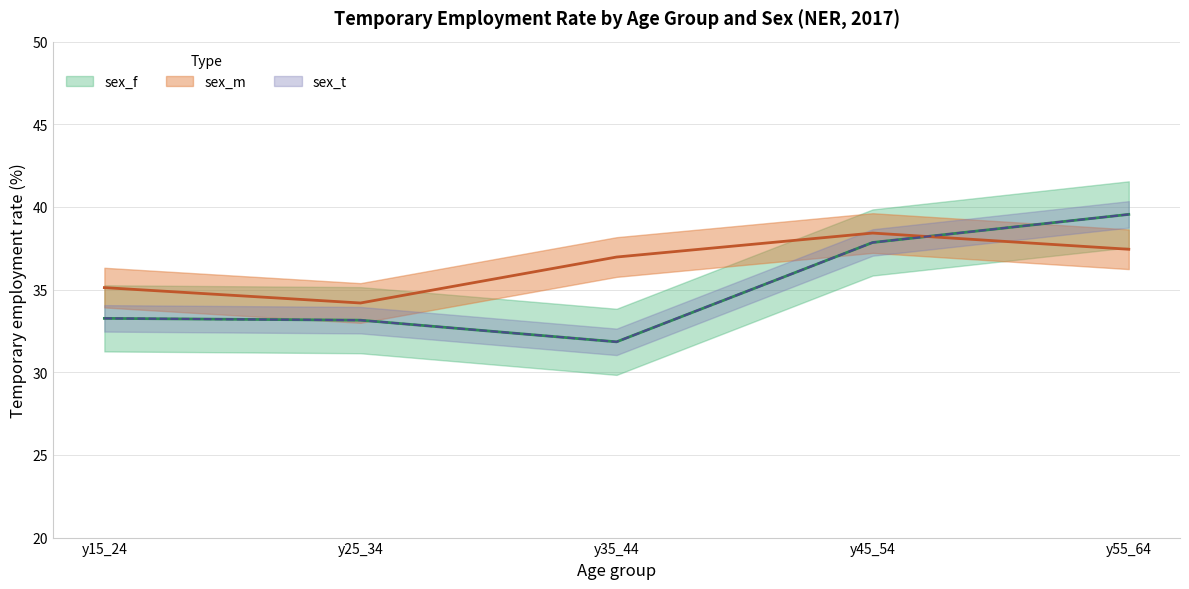

Which category has the lowest value in the sex_t series?

y35_44